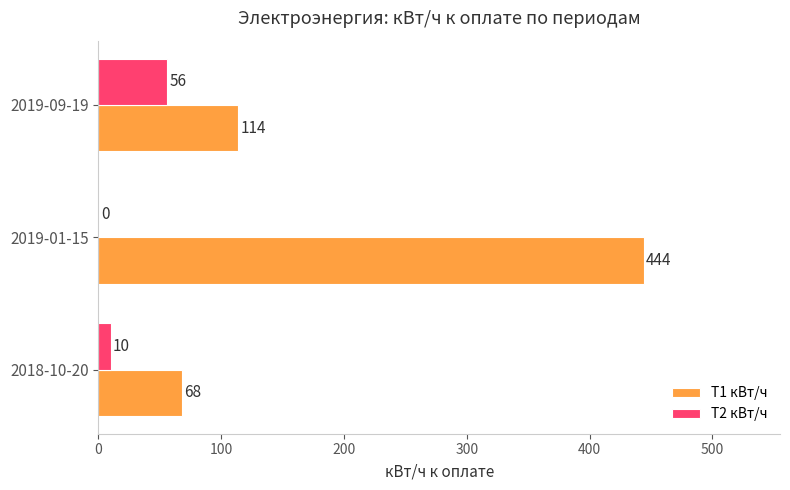

What is the total value across all series at 2019-01-15?

444